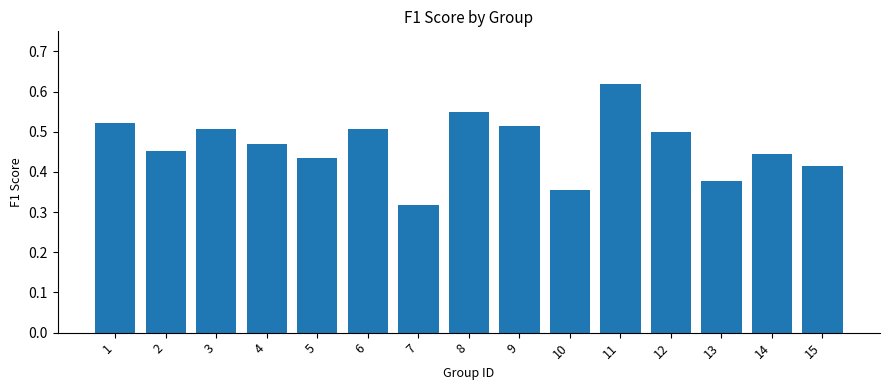

What is the sum of all values?

7.0